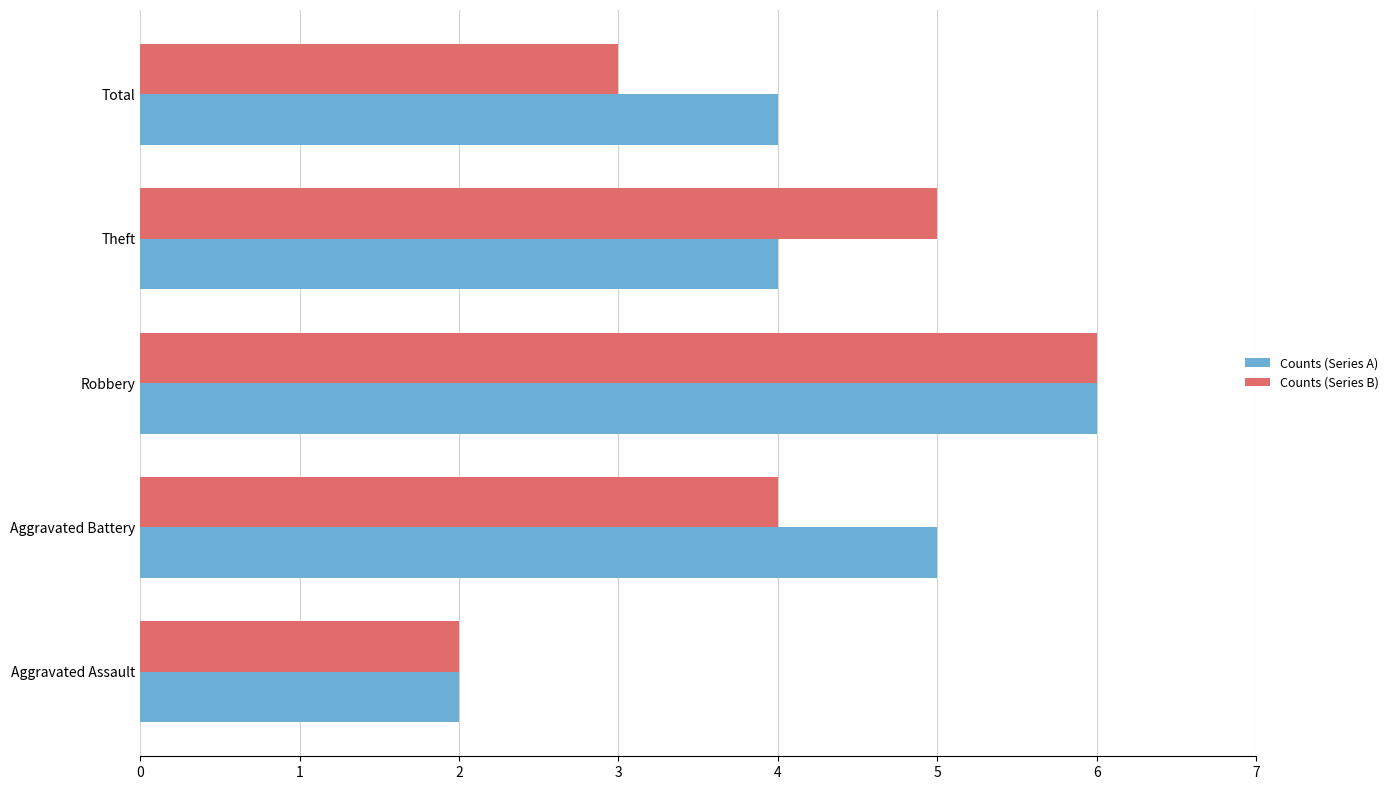

What is the total value across all series at Theft?

9